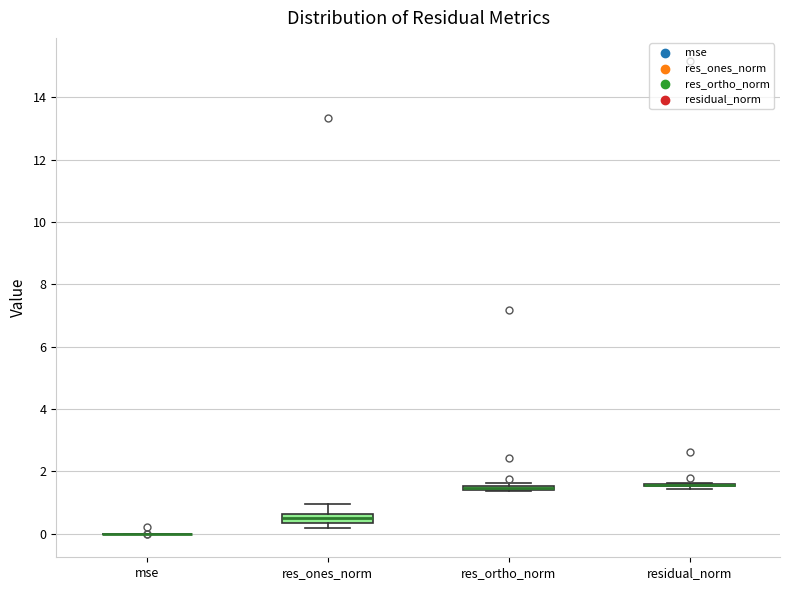

Where is the lower edge of the box for res_ones_norm on the y-axis? The values are not printed on the chart, so give them approximately, as read against the axis.

0.4